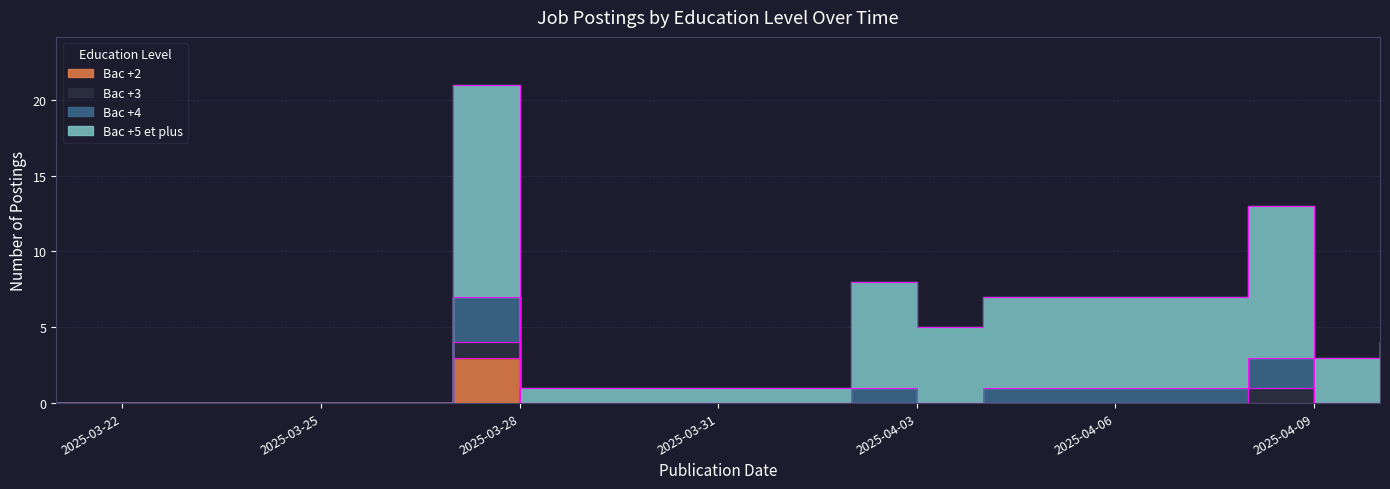

How many data points in Bac +5 et plus are less than 3?

7